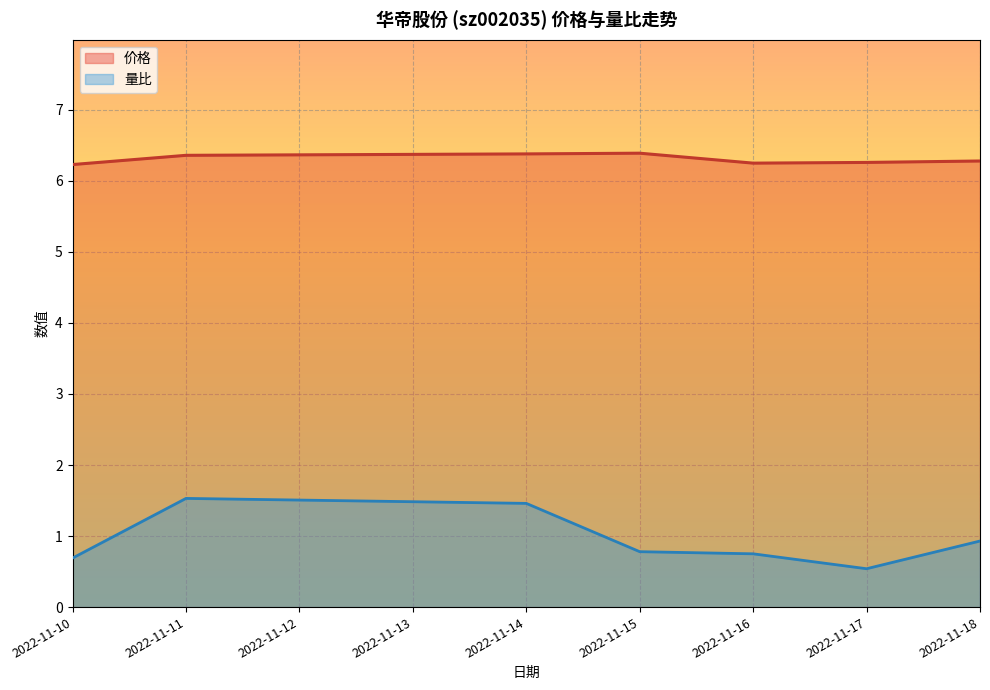

True or false: 价格 and 量比 cross at least once.

False